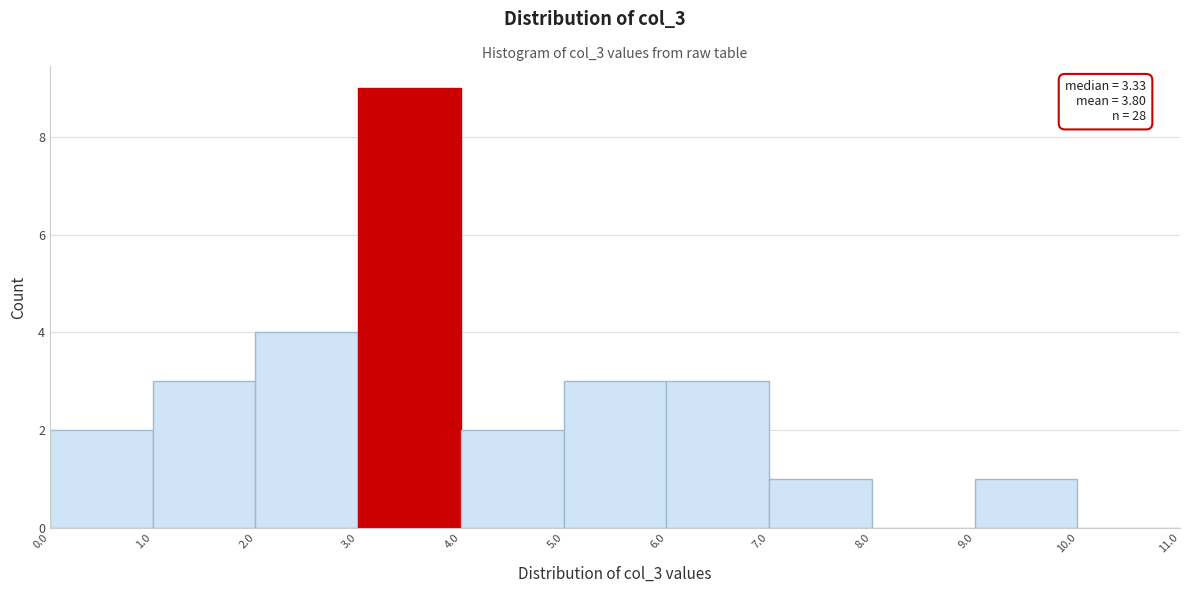

Over which range of the x-axis is the bar tallest?

3.0 to 4.0